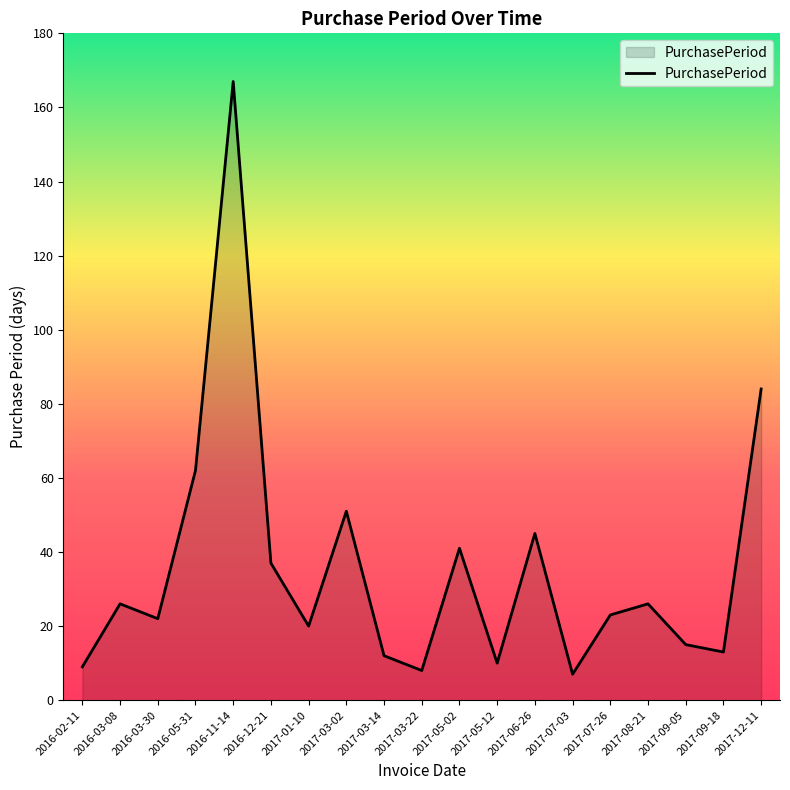

What position from the right is 2016-12-21?

14